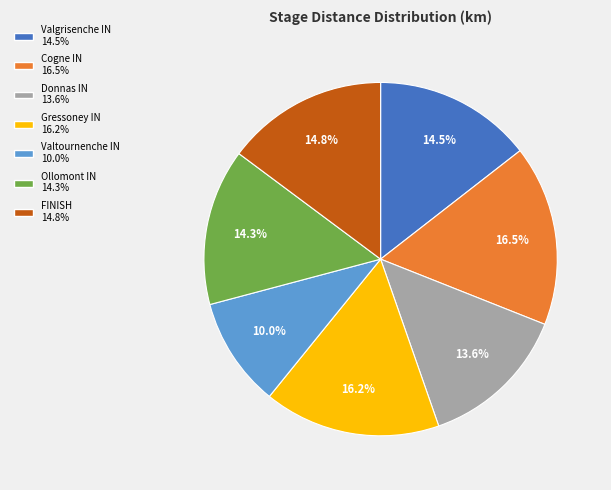

Combined, do Valgrisenche IN and Gressoney IN account for over 50%?

No